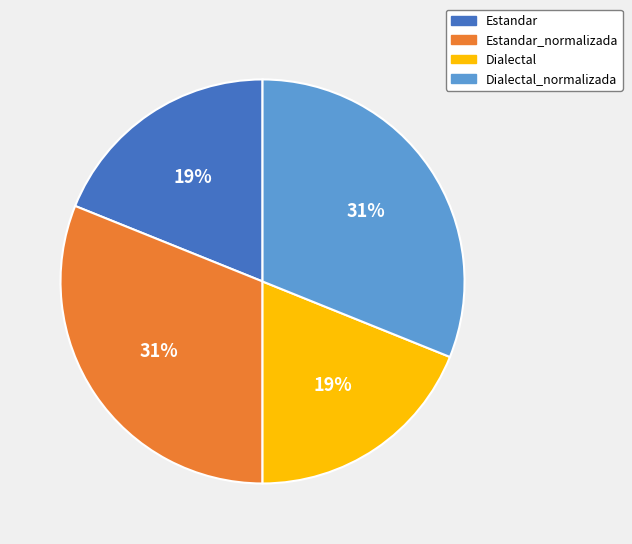

Is there a majority slice in this chart?

No